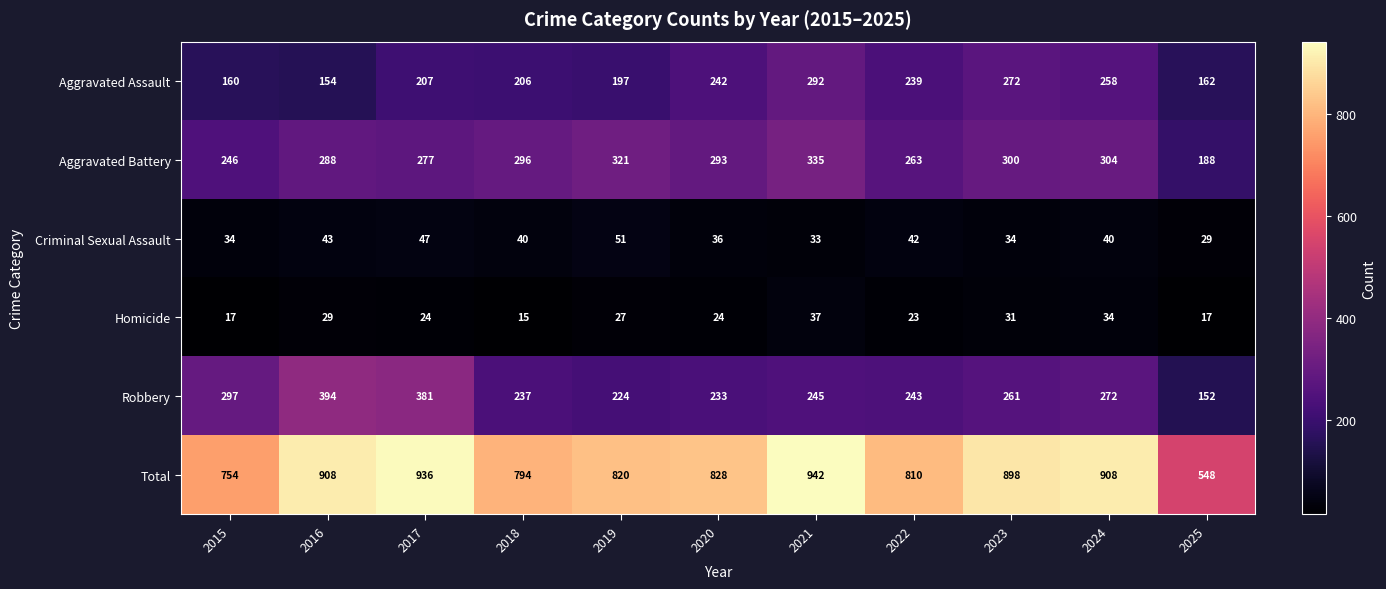

True or false: Homicide has a value of 27 at 2019.

True